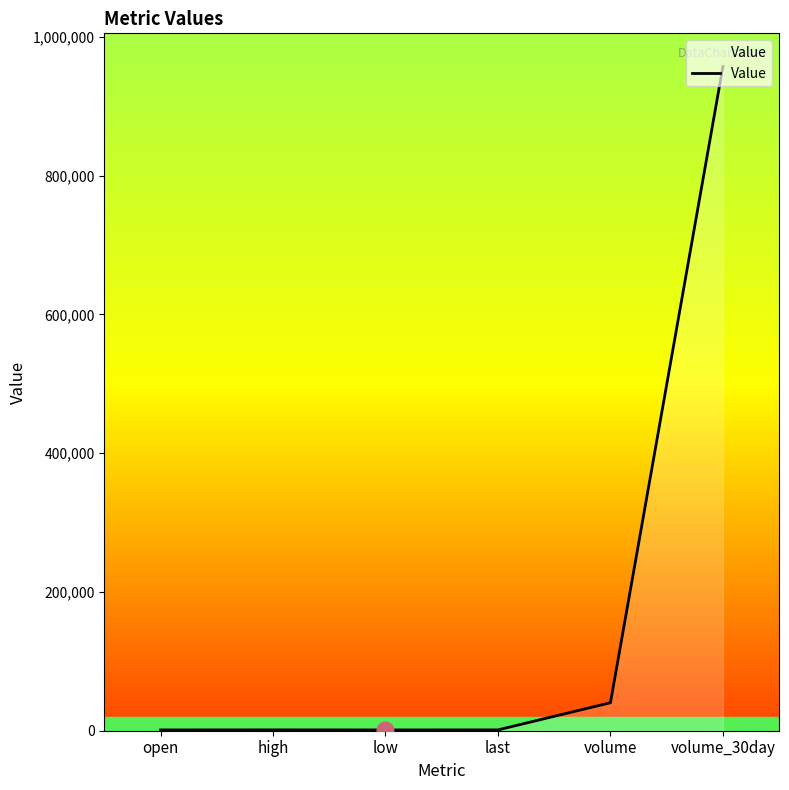

How many lines are shown in the chart?

1